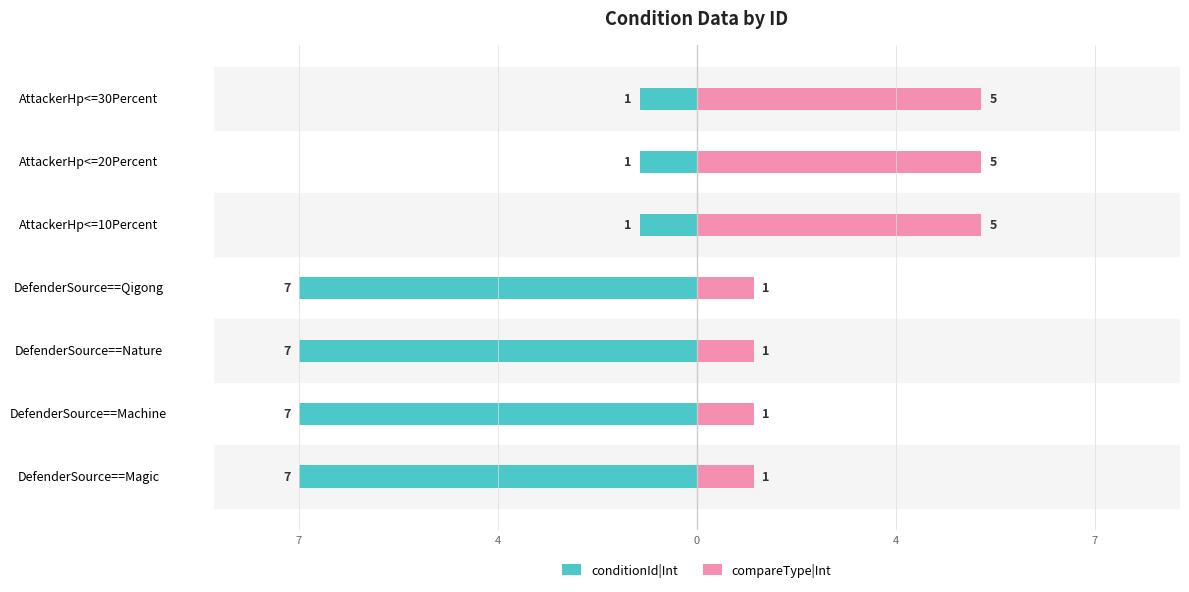

What is the difference between the compareType|Int values at DefenderSource==Nature and AttackerHp<=30Percent?

4